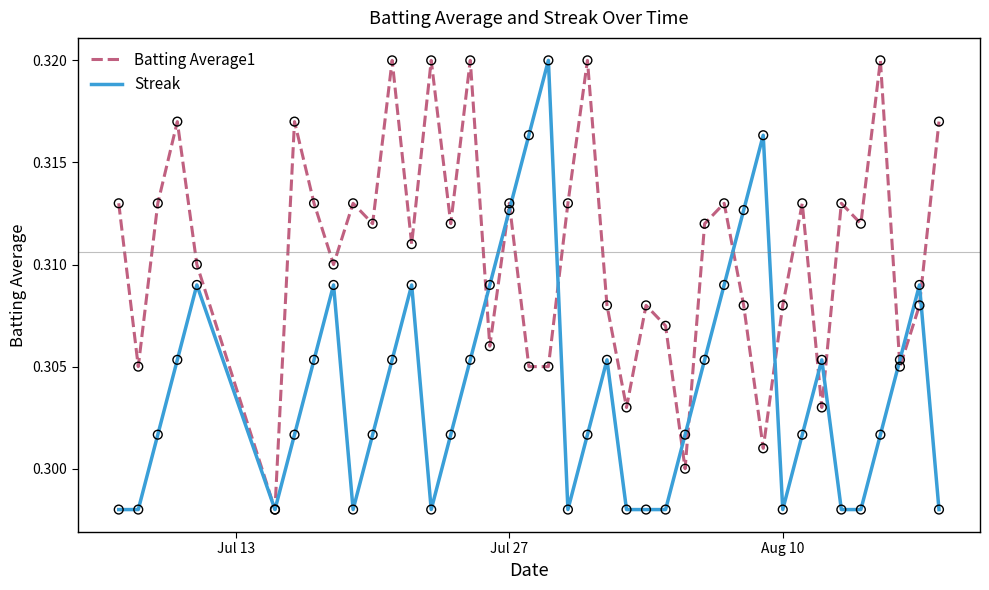

Which series has the largest total across all categories?

Batting Average1